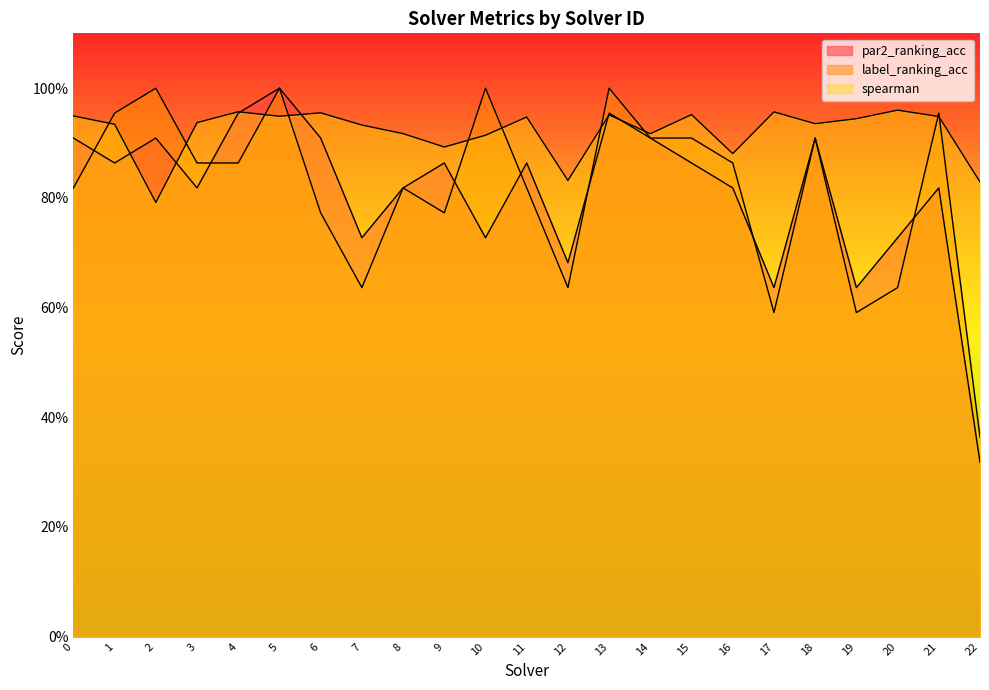

Where is the first local minimum for label_ranking_acc?

7